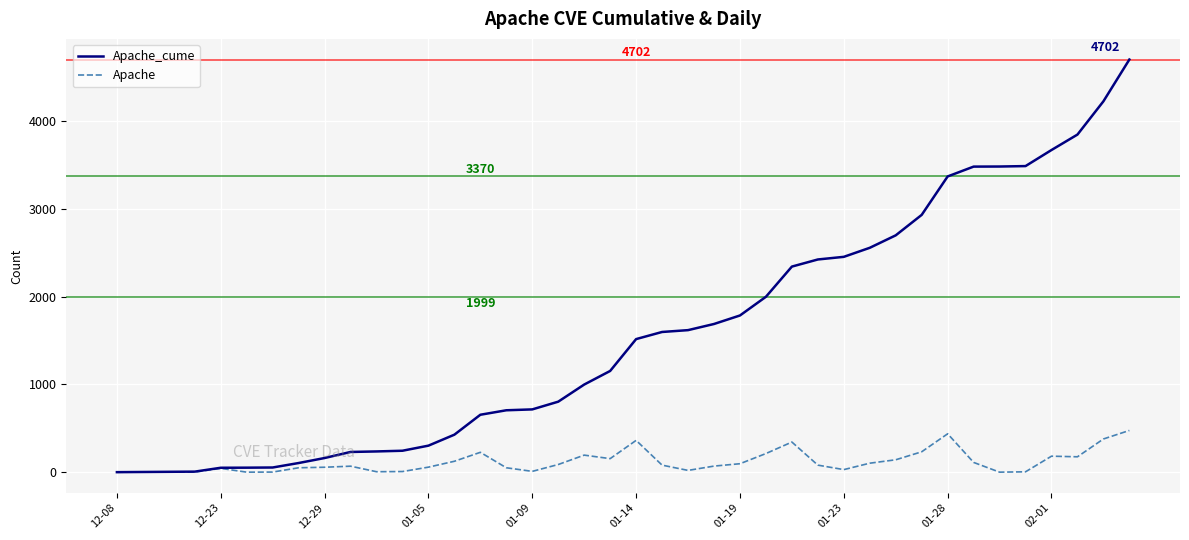

List the series in order of their peak value, lowest first.

Apache, Apache_cume